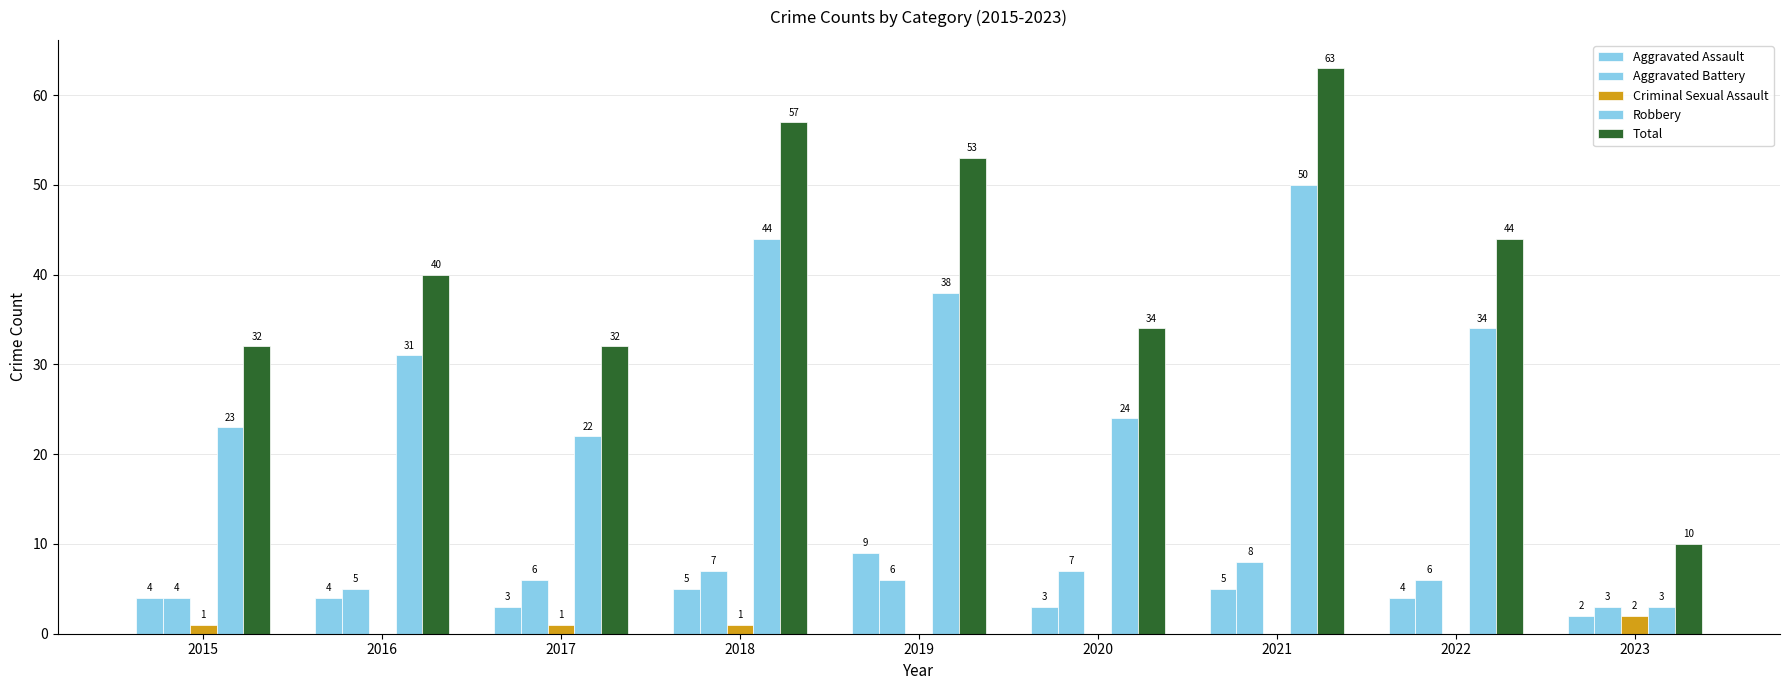

Between 2022 and 2017, which is larger?

2022